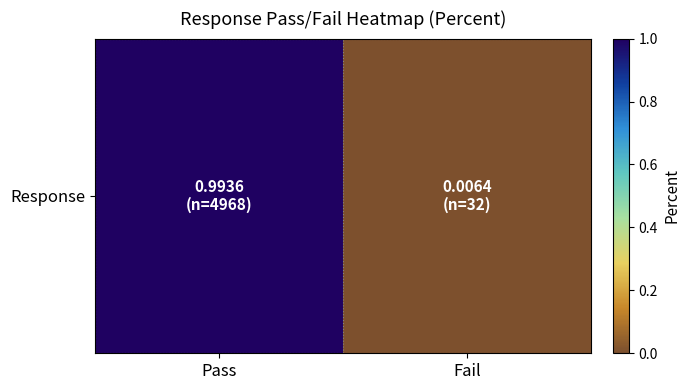

What is the average value?

0.5